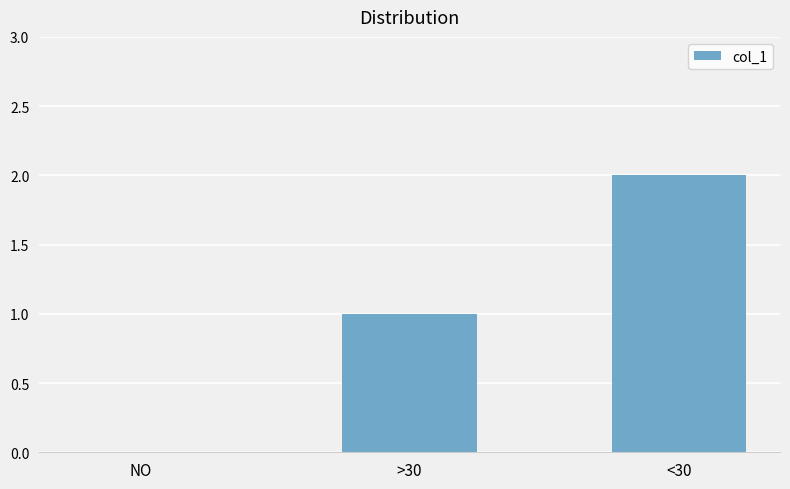

What is the maximum value shown in the chart?

2